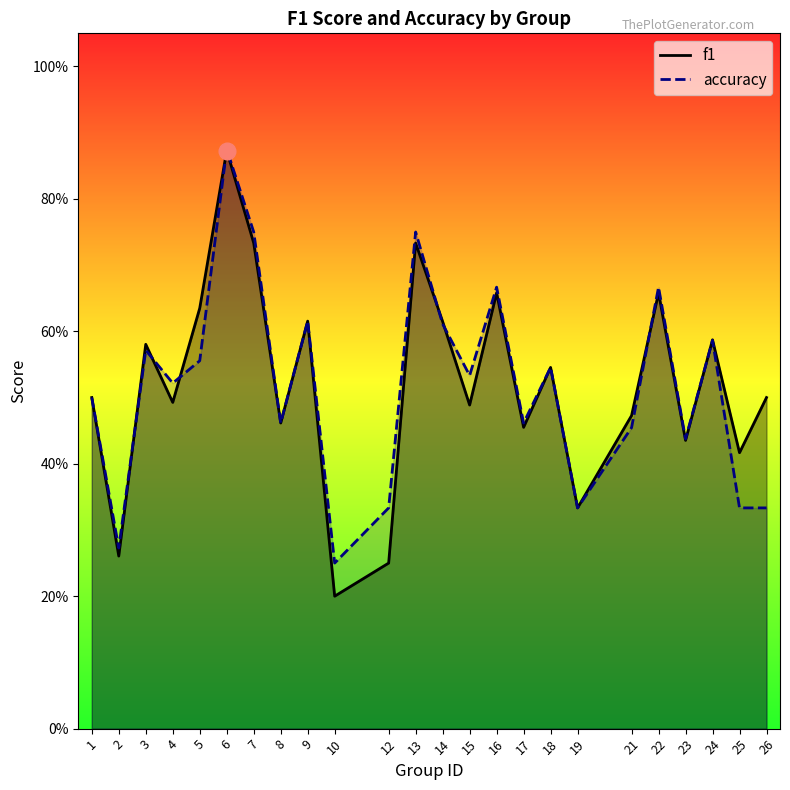

At which category is the sum across all series the highest?

6